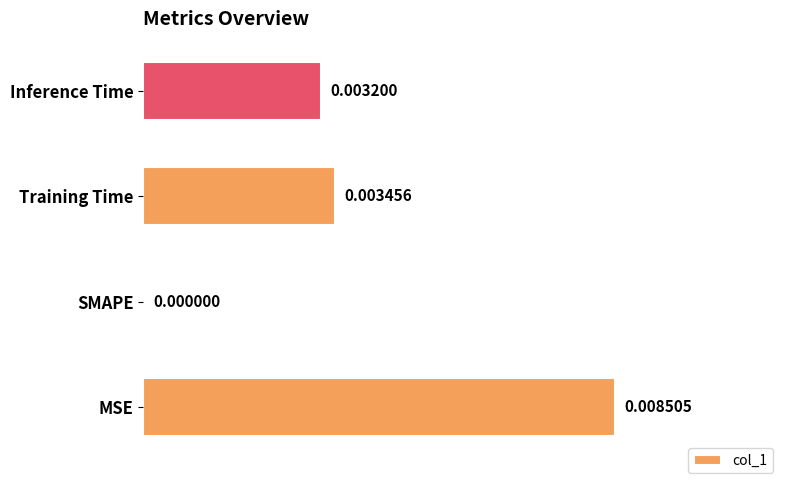

Which label corresponds to the largest value in the chart?

MSE